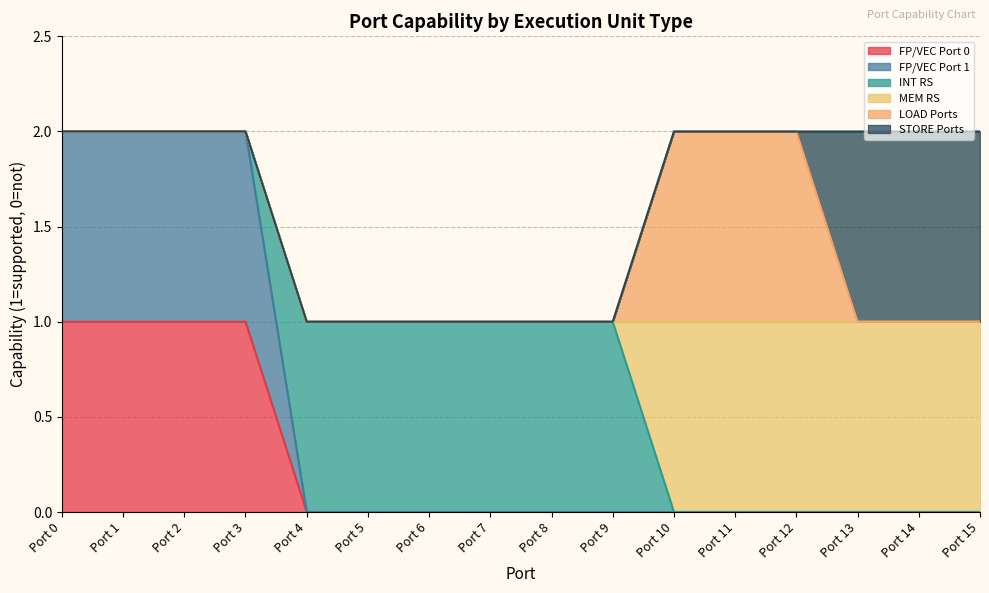

Does the chart have visible grid lines?

Yes